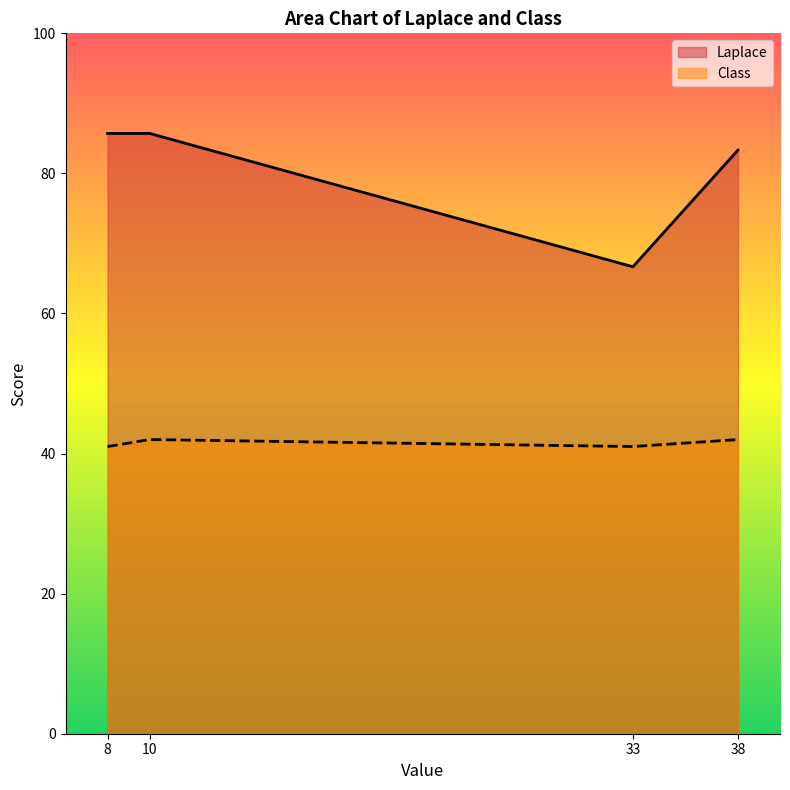

What is the sum of all Class values?

166.0